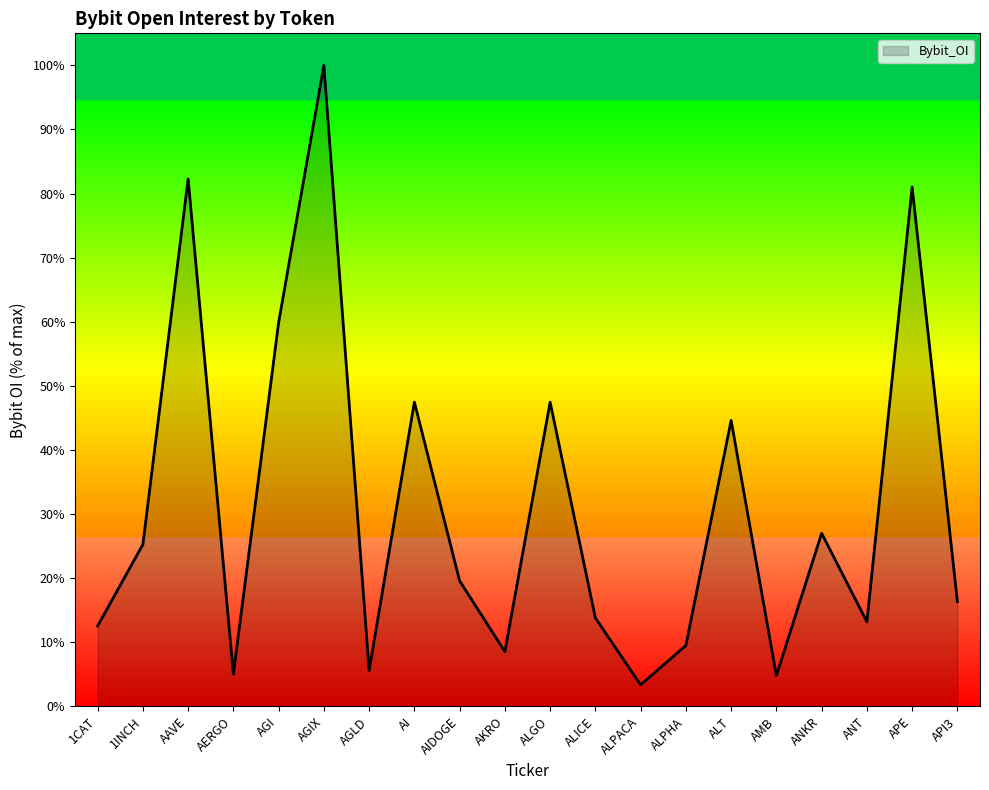

Is this an area chart (filled region under the line)?

Yes